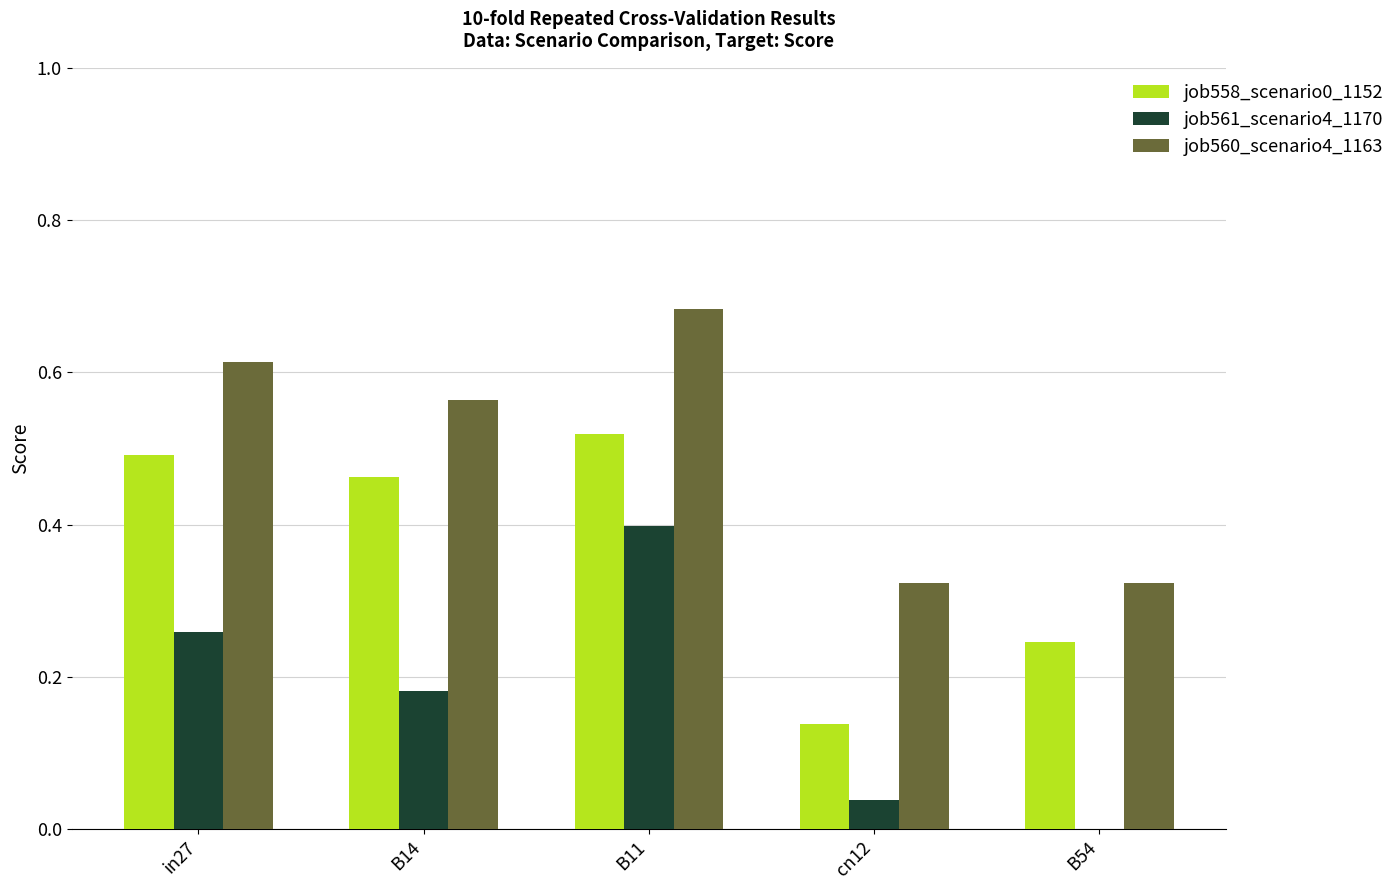

Count the number of categories in the chart.

5